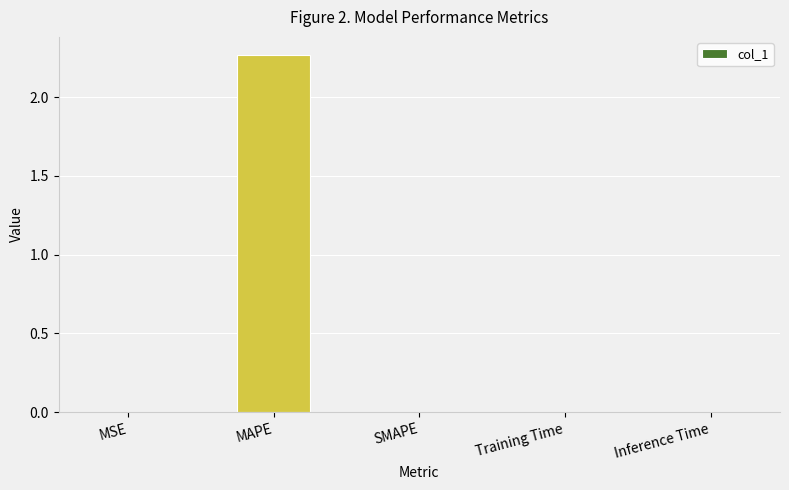

Which category has the highest value across all series?

MAPE